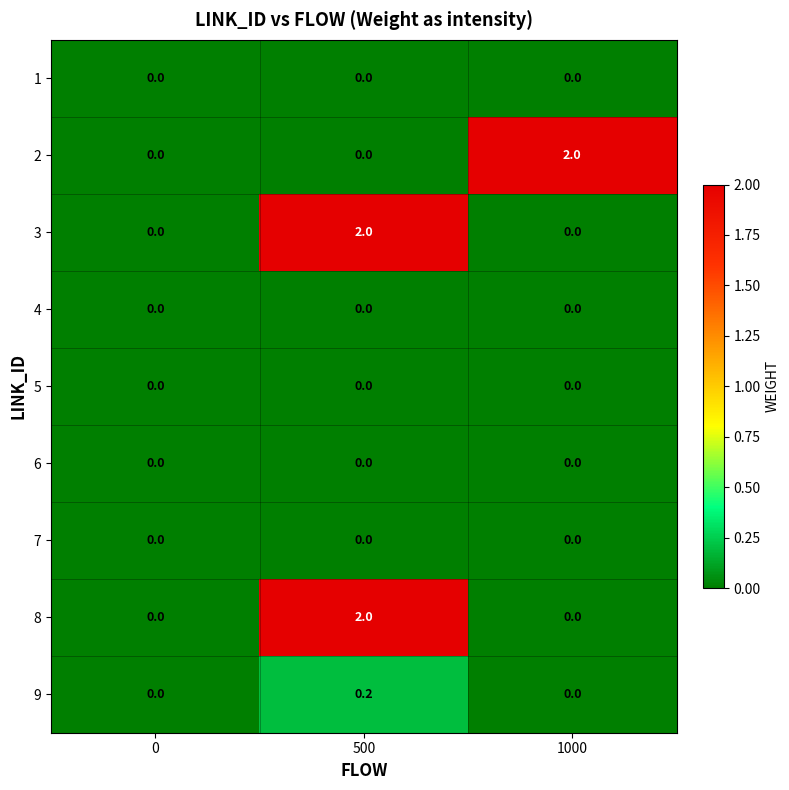

Reading left to right, what are all the values shown in this chart?

1: 0=0.0	500=0.0	1000=0.0
2: 0=0.0	500=0.0	1000=2.0
3: 0=0.0	500=2.0	1000=0.0
4: 0=0.0	500=0.0	1000=0.0
5: 0=0.0	500=0.0	1000=0.0
6: 0=0.0	500=0.0	1000=0.0
7: 0=0.0	500=0.0	1000=0.0
8: 0=0.0	500=2.0	1000=0.0
9: 0=0.0	500=0.2	1000=0.0